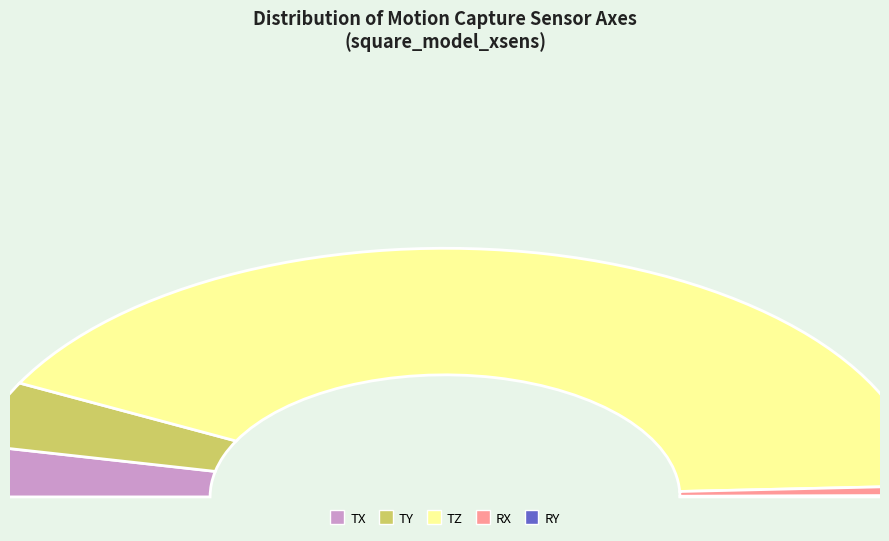

Between RX and TX, which is larger?

TX